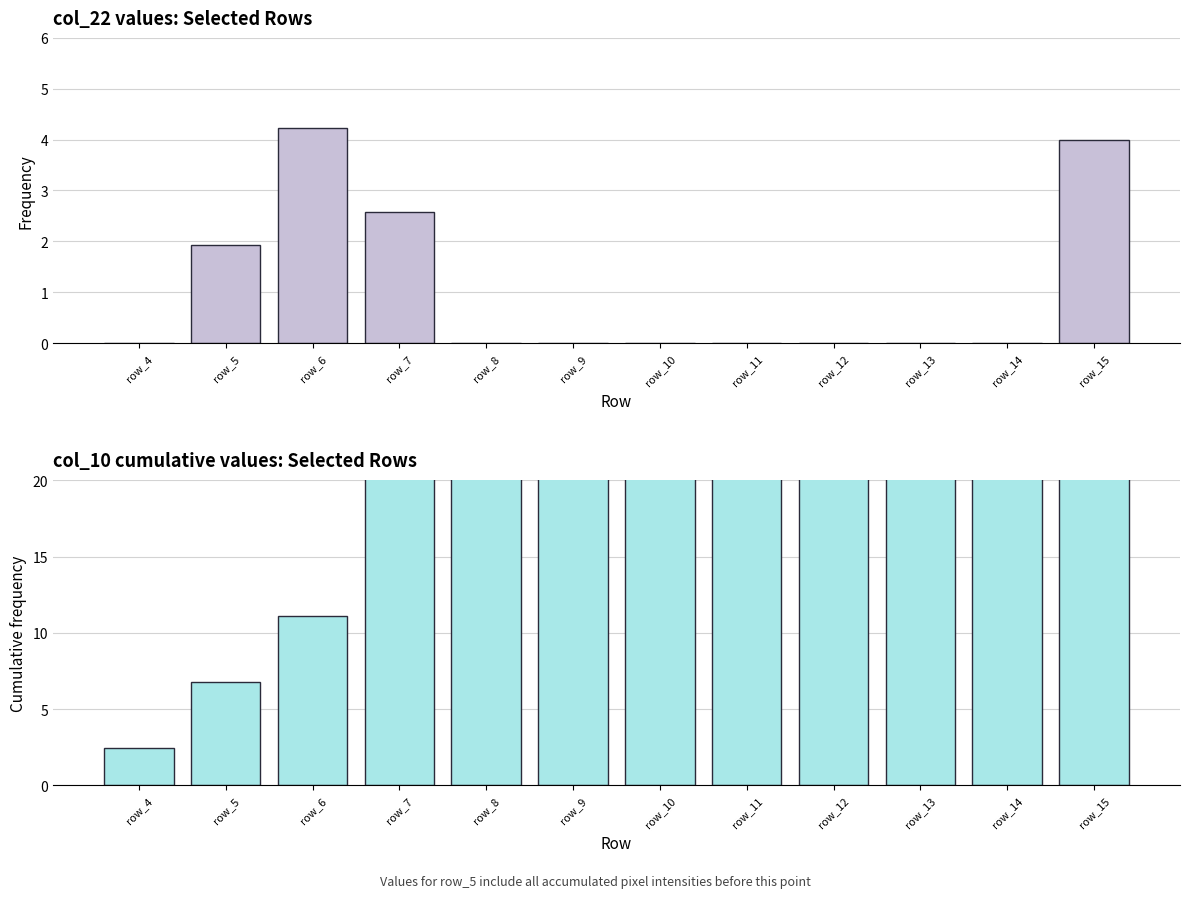

Is it true that col_10 cumulative equals 2.5 at row_6?

False